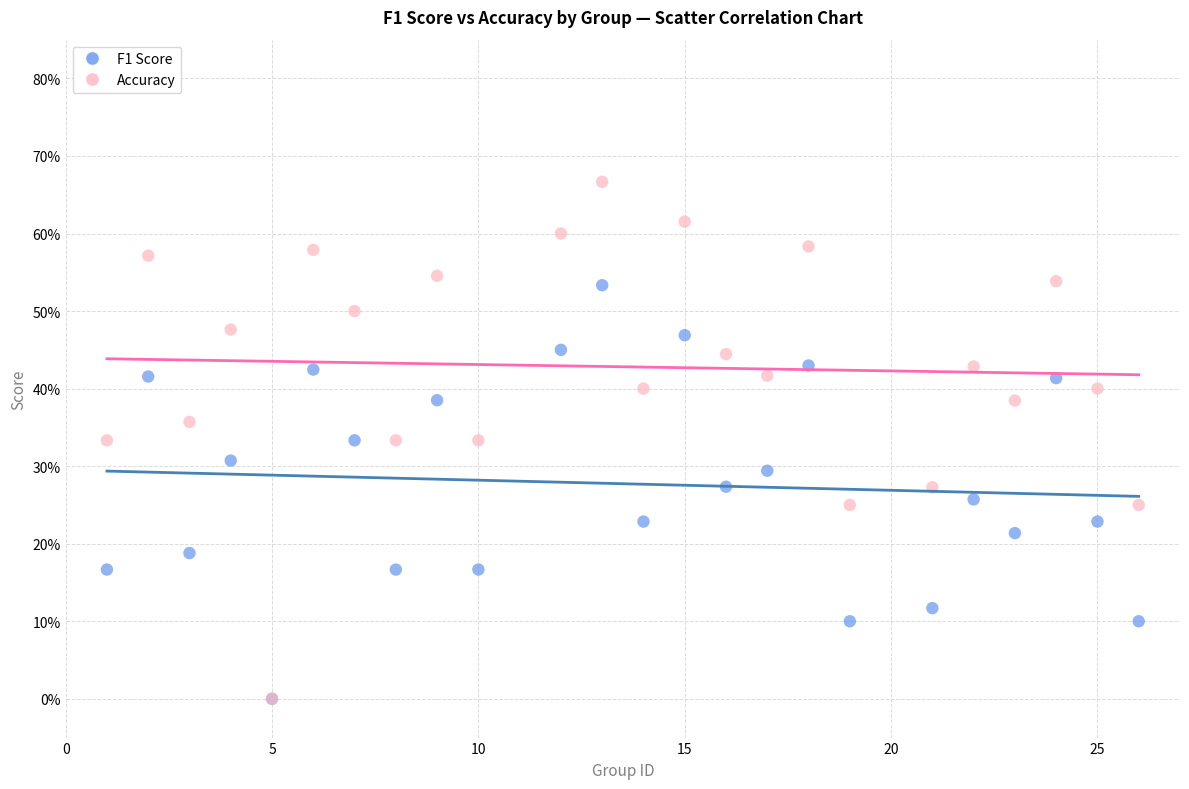

What are all the series names shown in the legend?

F1 Score, Accuracy